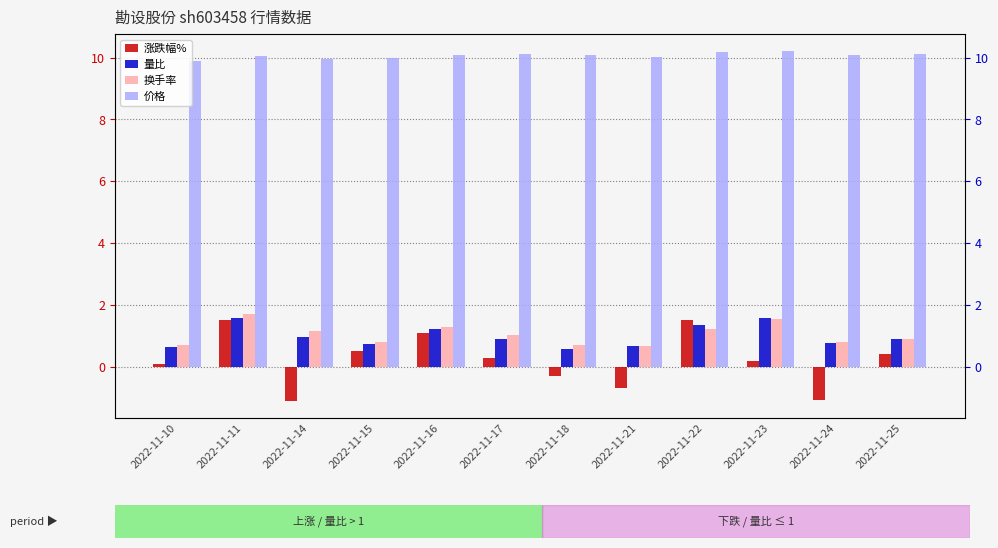

What is the approximate value of 量比 at 2022-11-10?

0.6